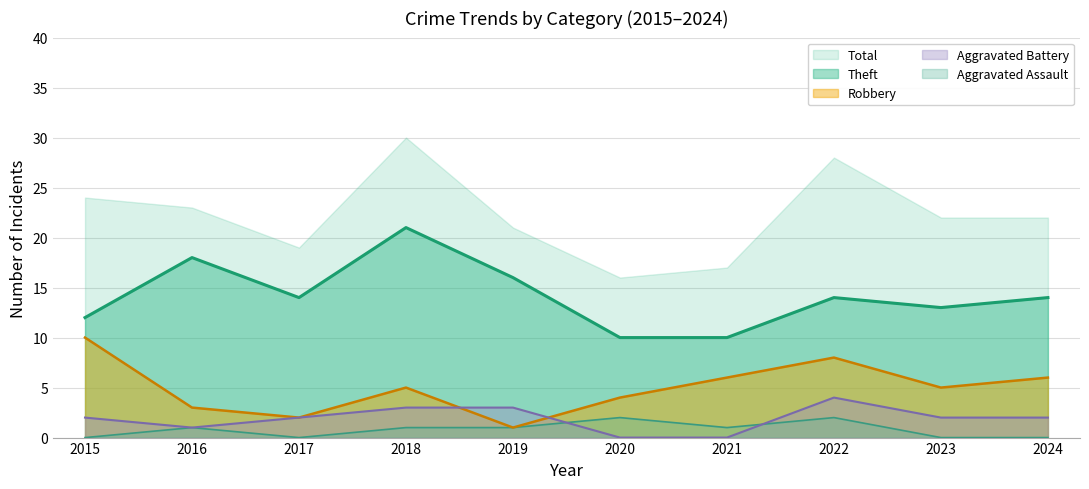

What is the value of the Robbery point at the 10th from the left?

6